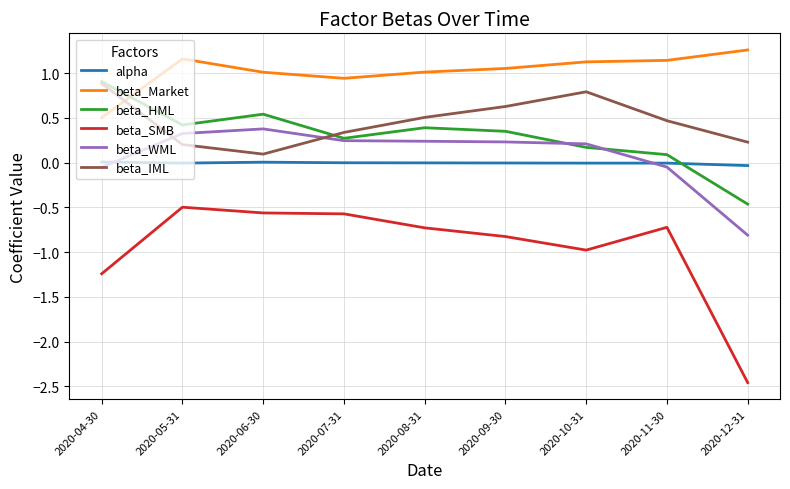

At which category does the chart reach its minimum across all series?

2020-12-31